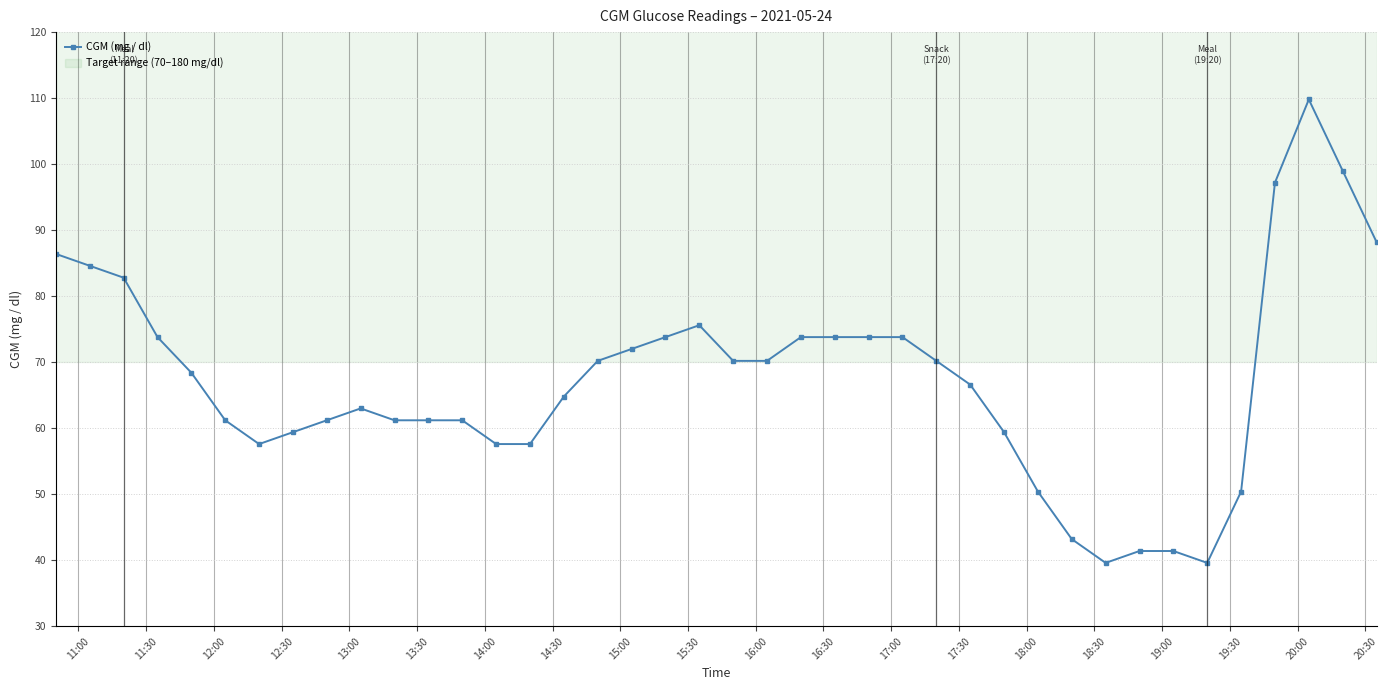

What is the value of the 30th point from the left?

50.4